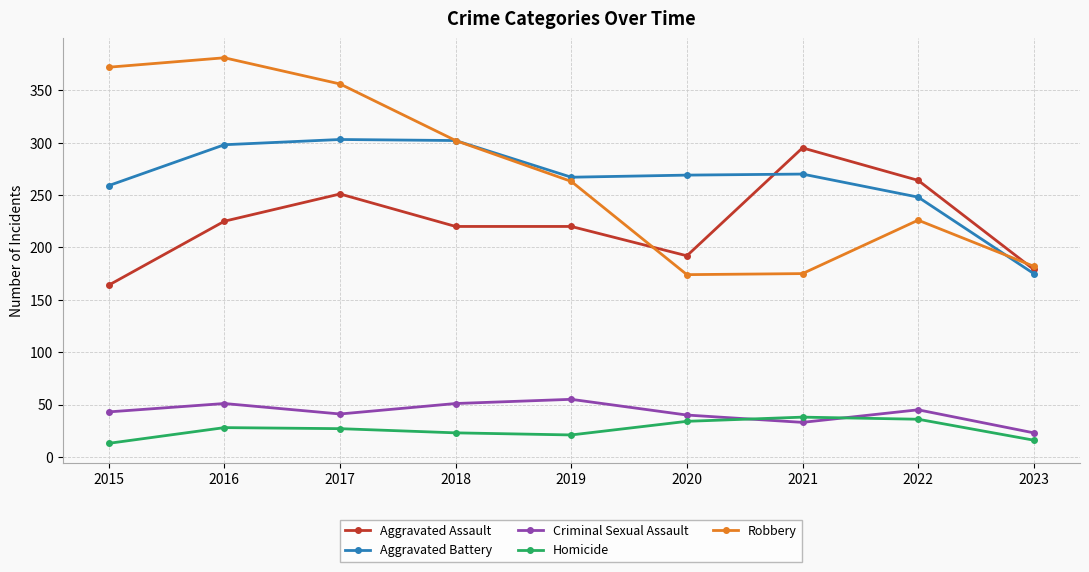

In Robbery, how many points are higher than both neighbors (excluding endpoints)?

2